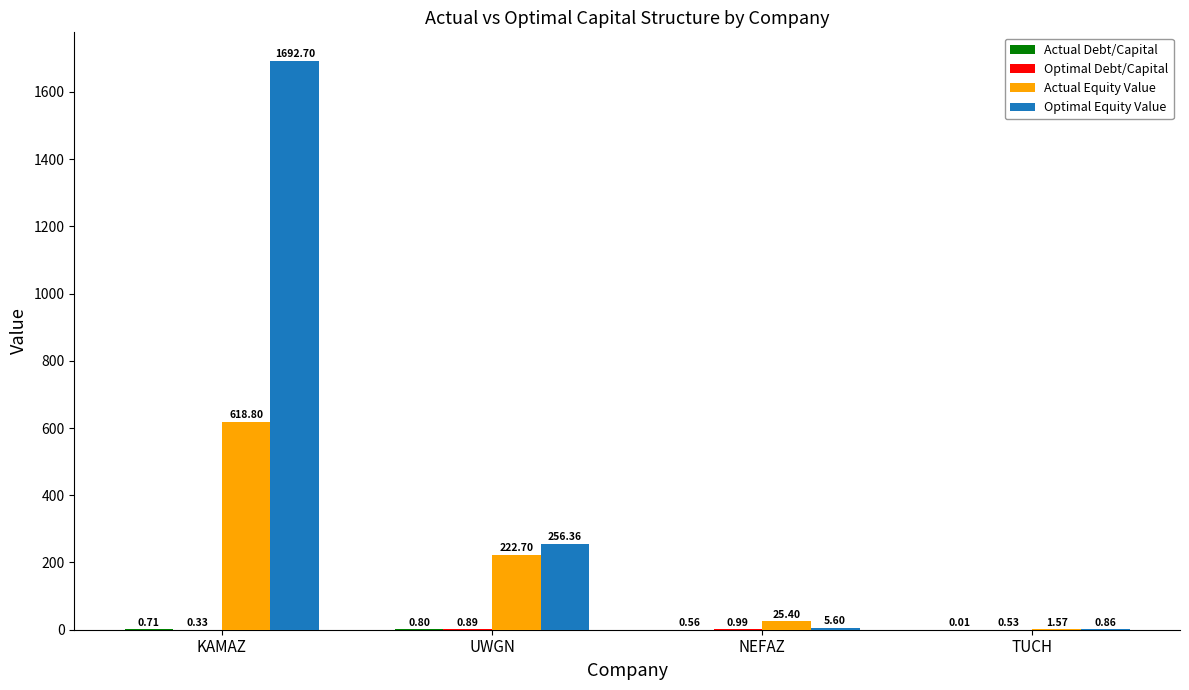

What is the sum of the Optimal Equity Value values at UWGN and TUCH?

257.2